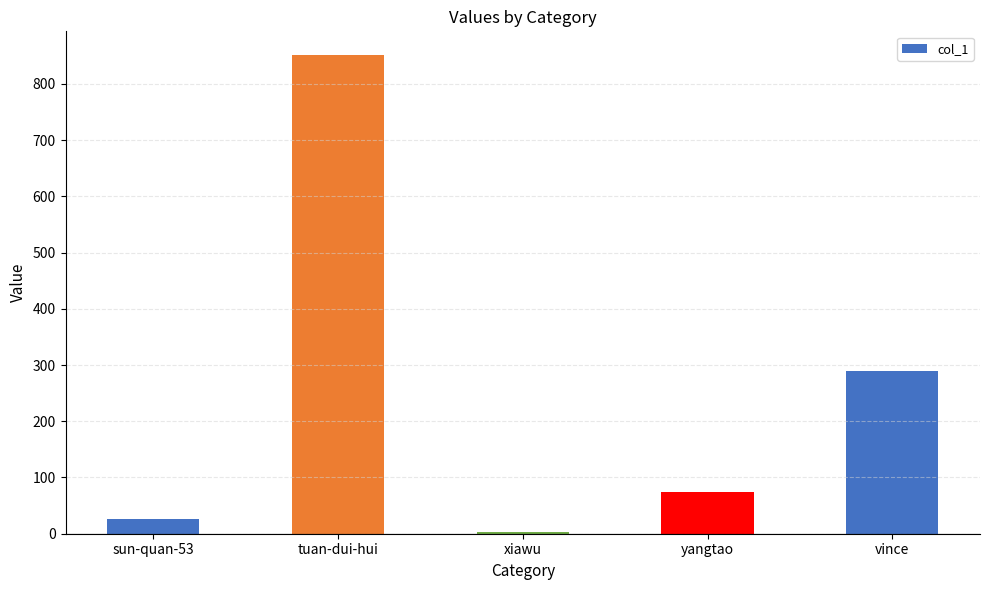

Approximately how many times larger is the value at sun-quan-53 compared to xiawu?

8.7